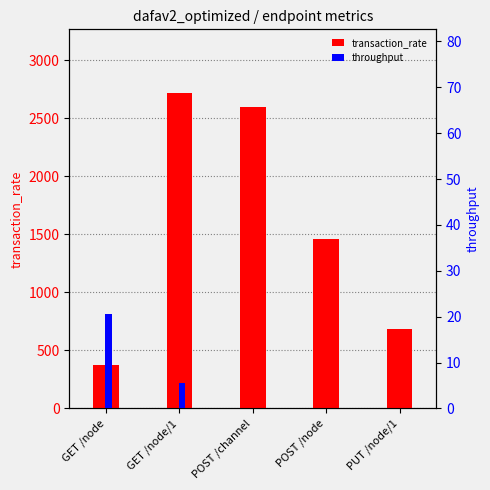

How many series are shown in this chart?

2